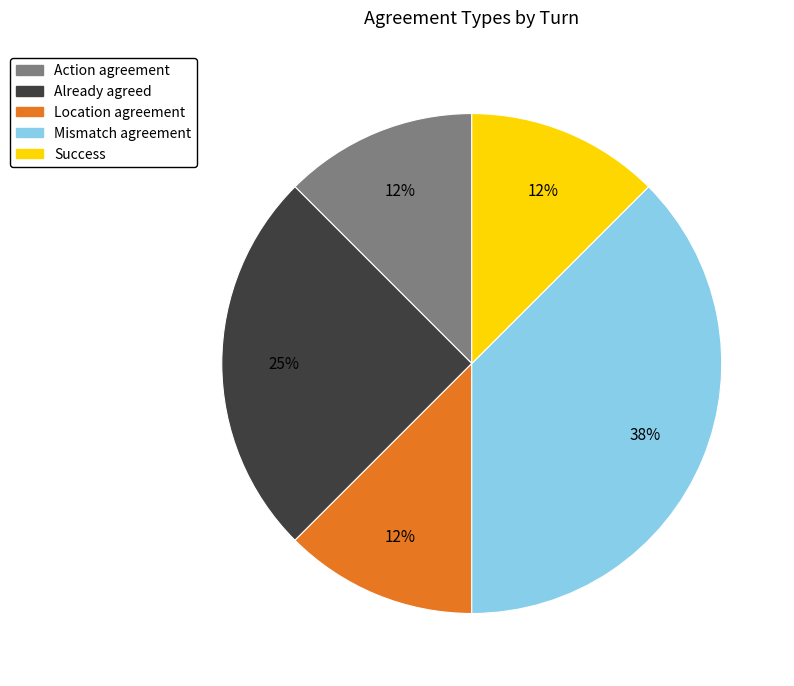

Does any single category account for the majority?

No